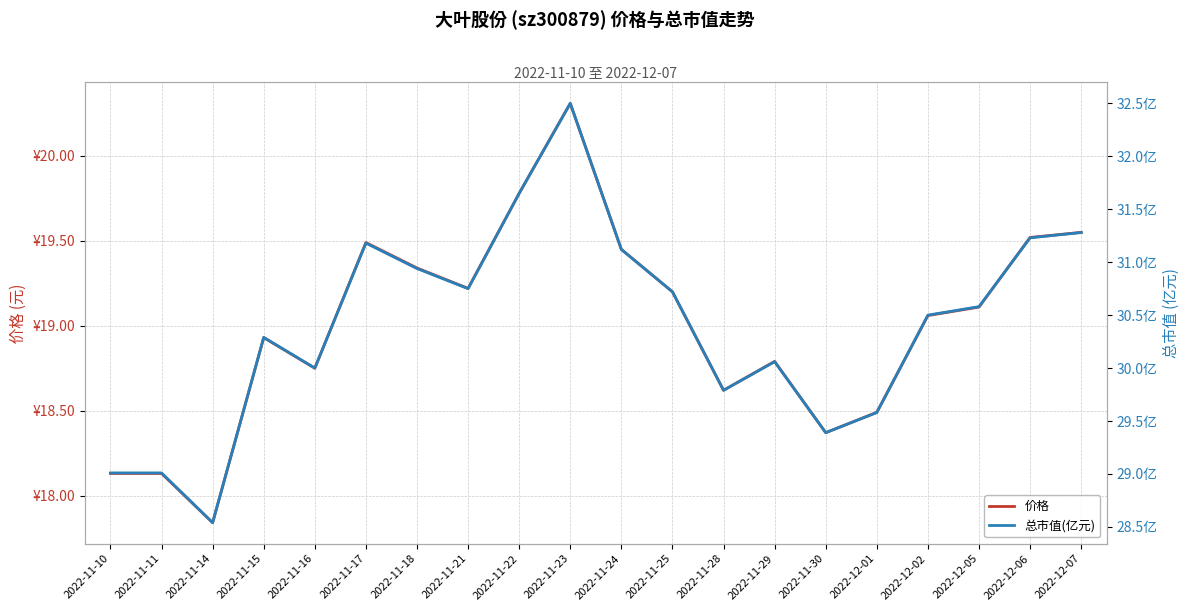

What is the approximate value of 总市值(亿元) at 2022-12-01?

29.6